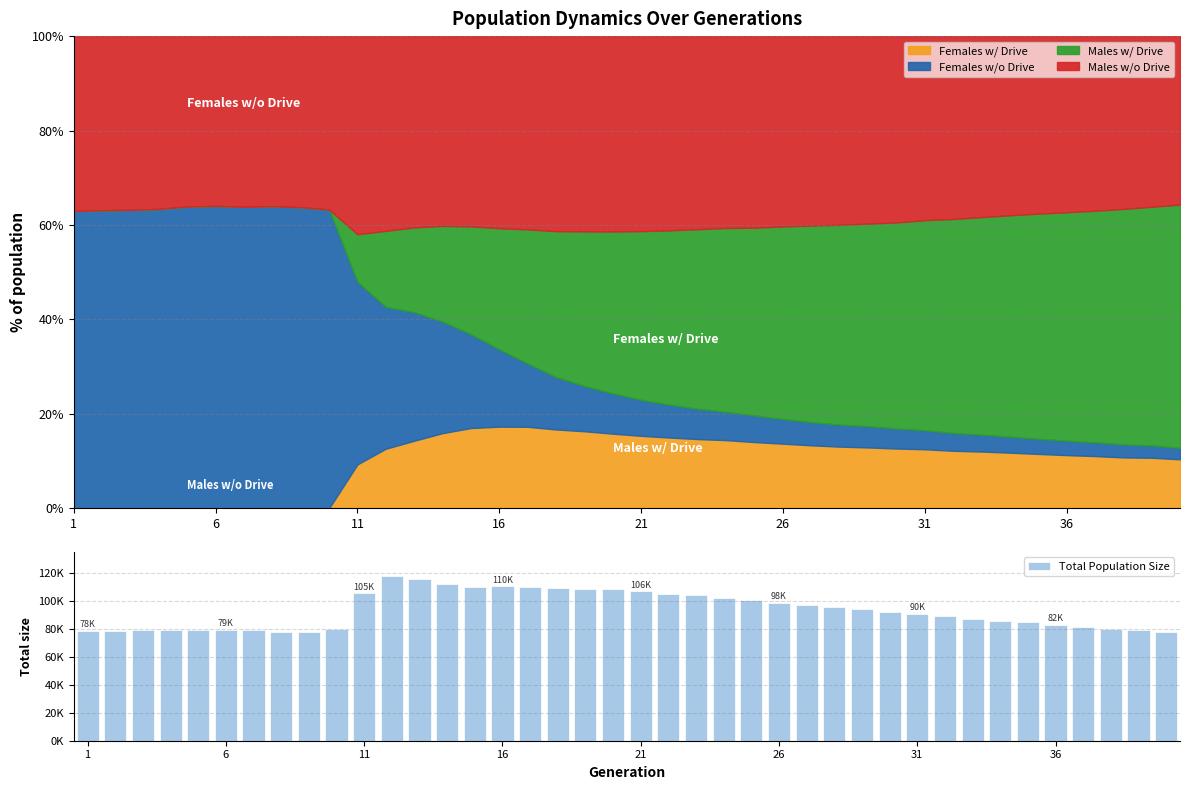

What is the highest value of the Females w/ Drive series?

17.3